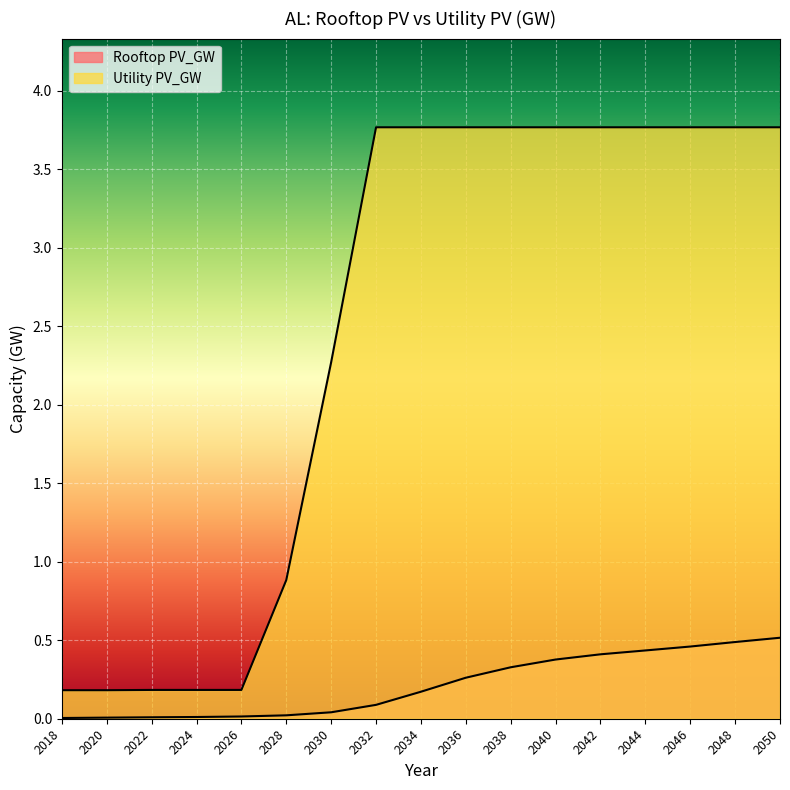

Reading left to right, extract all data points from this chart.

Rooftop PV_GW: 0.0	0.0	0.0	0.0	0.0	0.0	0.0	0.1	0.2	0.3	0.3	0.4	0.4	0.4	0.5	0.5	0.5
Utility PV_GW: 0.2	0.2	0.2	0.2	0.2	0.9	2.3	3.8	3.8	3.8	3.8	3.8	3.8	3.8	3.8	3.8	3.8